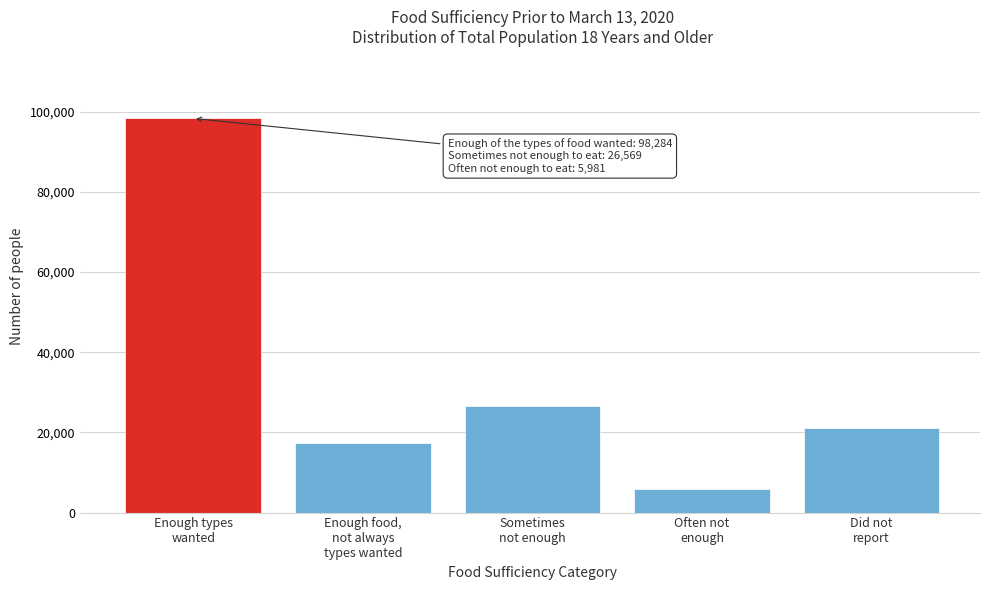

Reading left to right, extract all data points from this chart.

98284	17459	26569	5981	21063